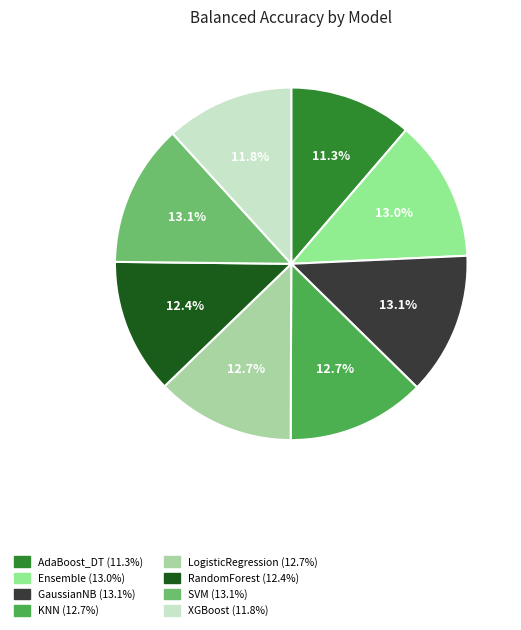

To the nearest percent, what portion does RandomForest represent?

12%